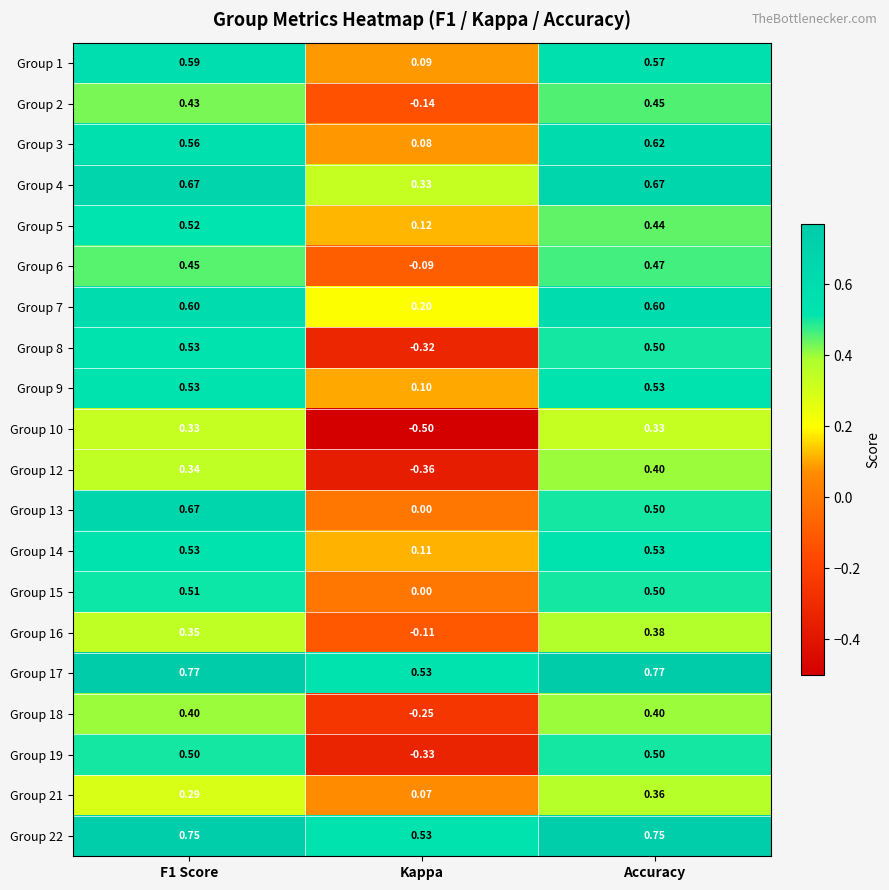

Where is Group 14 nearest to the value 0?

Kappa